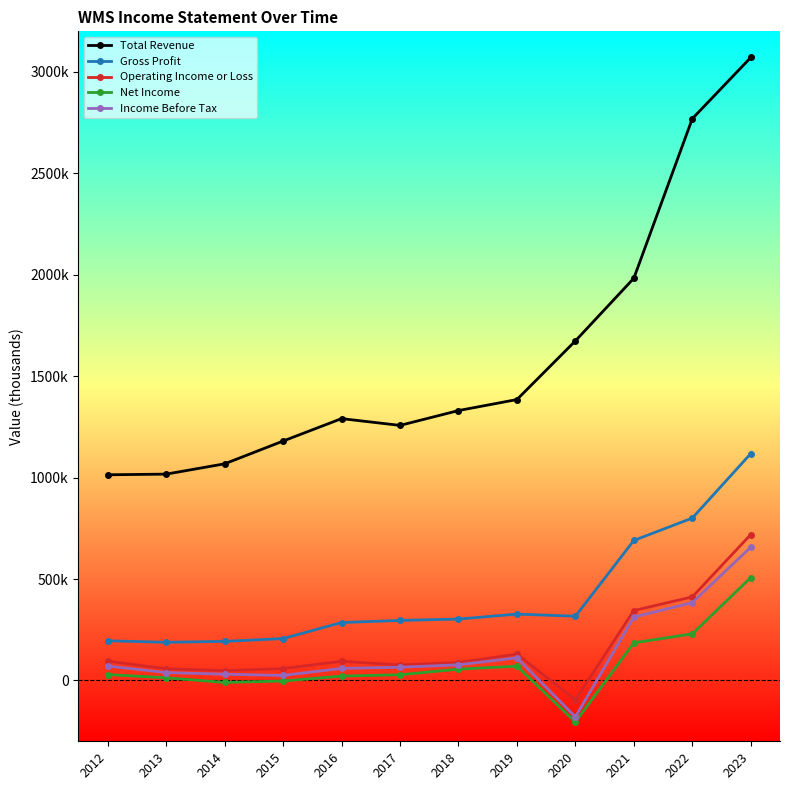

Does the chart display data point markers on the line(s)?

Yes